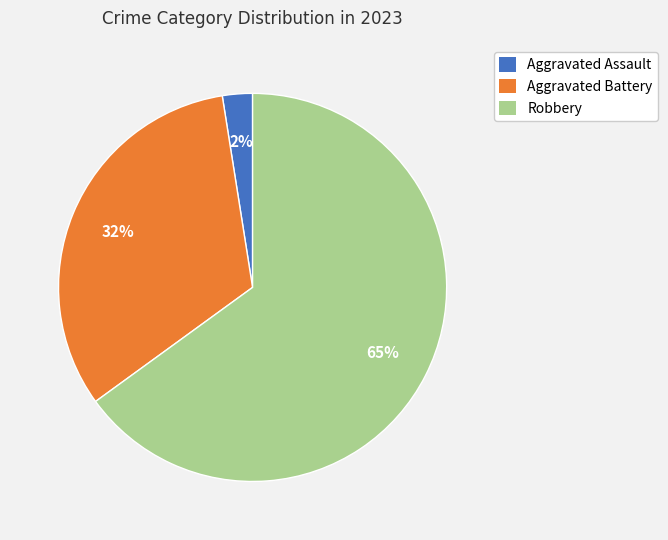

Is there a majority slice in this chart?

Yes